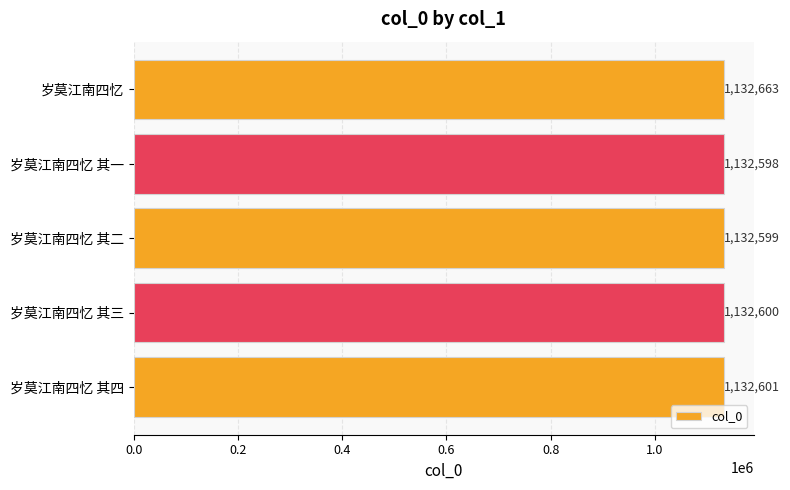

Reading top to bottom, what are all the values shown in this chart?

1132663	1132598	1132599	1132600	1132601